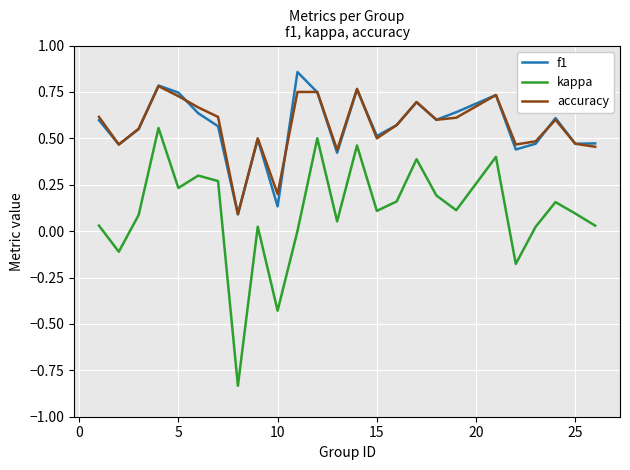

Which series has the widest spread of values?

kappa